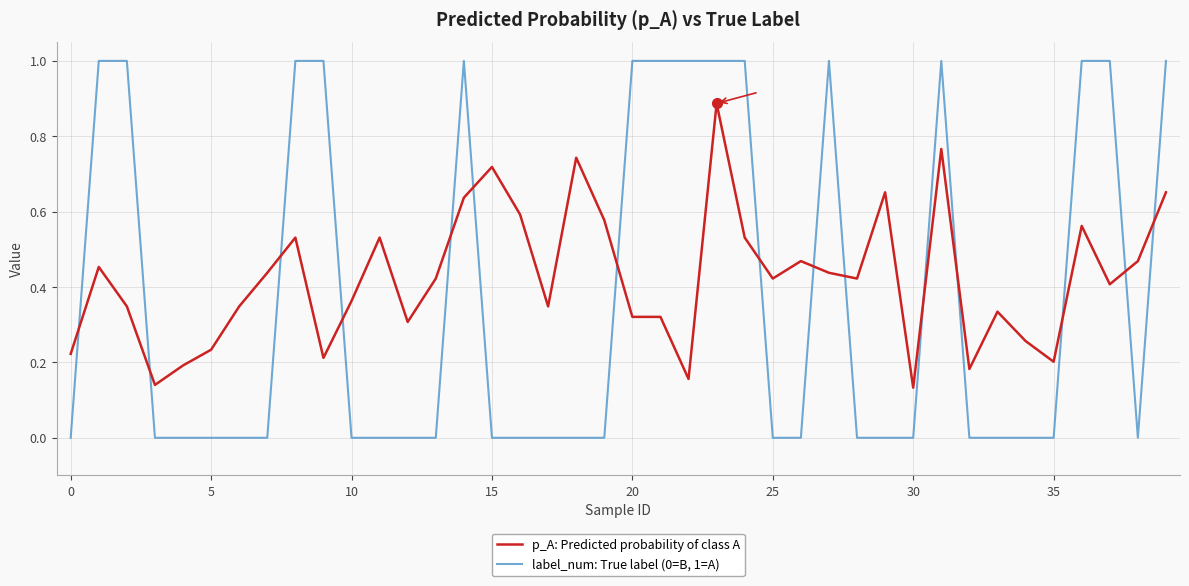

Count the label_num: True label (0=B, 1=A) values in the range 0 to 1.

40